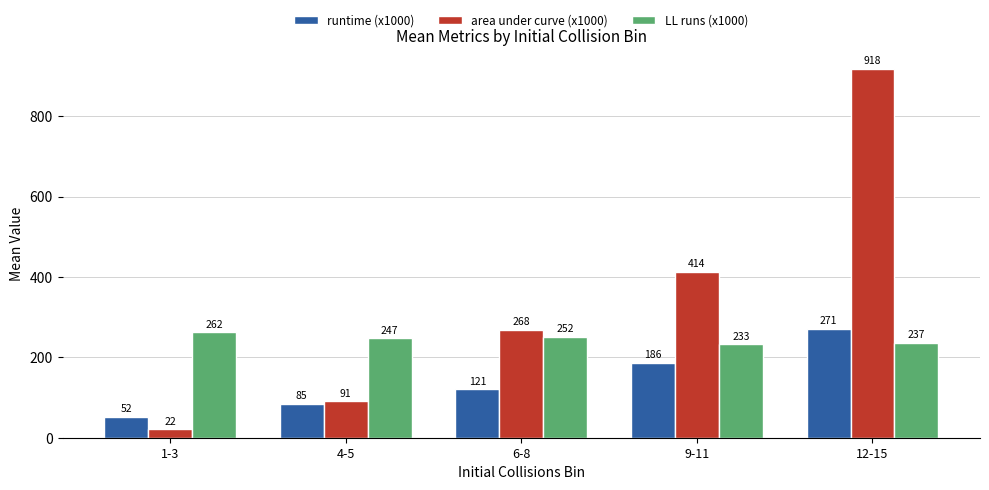

How many values in the runtime (x1000) series are below 121?

2